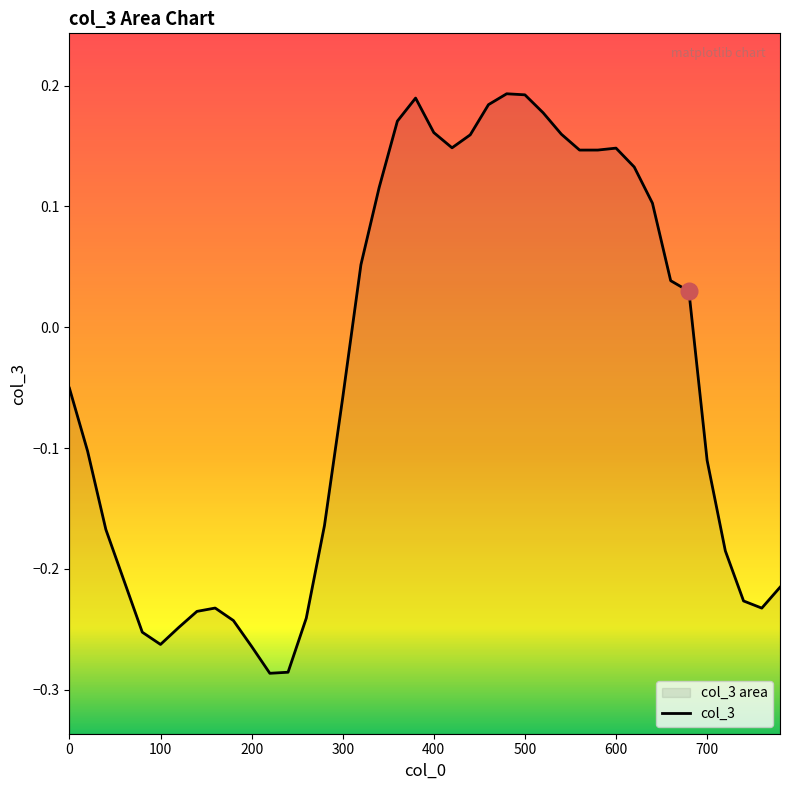

Rank the categories by value from highest to lowest.

480, 500, 380, 460, 520, 360, 400, 540, 440, 420, 600, 580, 560, 620, 340, 640, 320, 660, 680, 0, 300, 20, 700, 280, 40, 720, 60, 780, 740, 160, 760, 140, 260, 180, 120, 80, 100, 200, 240, 220